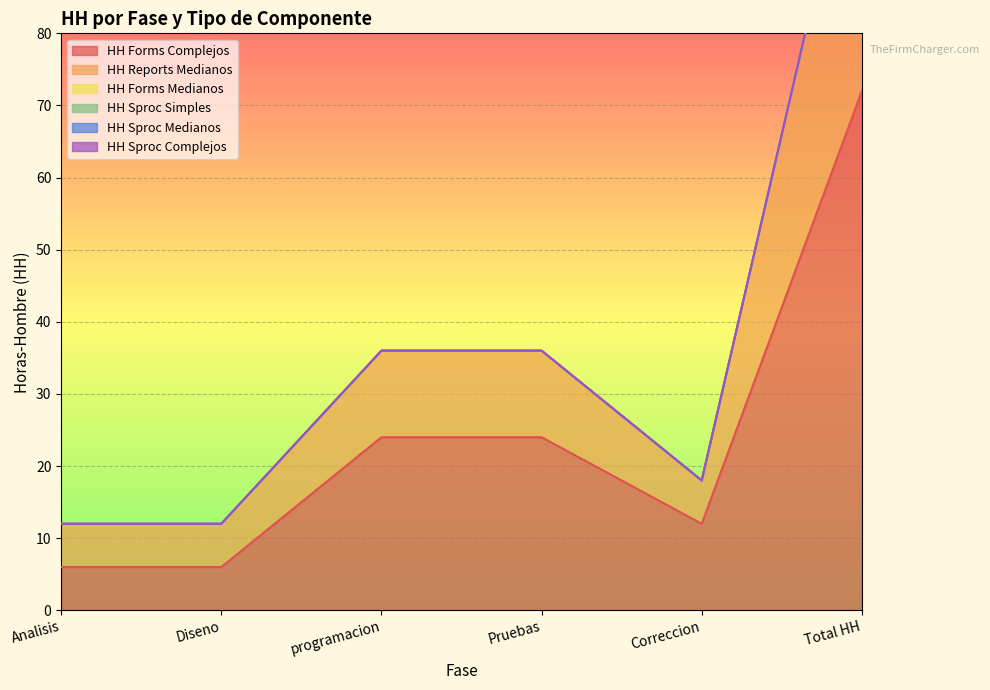

Reading left to right, transcribe all the data shown in this chart.

HH Forms Complejos: Analisis=6	Diseno=6	programacion=24	Pruebas=24	Correccion=12	Total HH=72
HH Reports Medianos: Analisis=6	Diseno=6	programacion=12	Pruebas=12	Correccion=6	Total HH=42
HH Forms Medianos: Analisis=0	Diseno=0	programacion=0	Pruebas=0	Correccion=0	Total HH=0
HH Sproc Simples: Analisis=0	Diseno=0	programacion=0	Pruebas=0	Correccion=0	Total HH=0
HH Sproc Medianos: Analisis=0	Diseno=0	programacion=0	Pruebas=0	Correccion=0	Total HH=0
HH Sproc Complejos: Analisis=0	Diseno=0	programacion=0	Pruebas=0	Correccion=0	Total HH=0